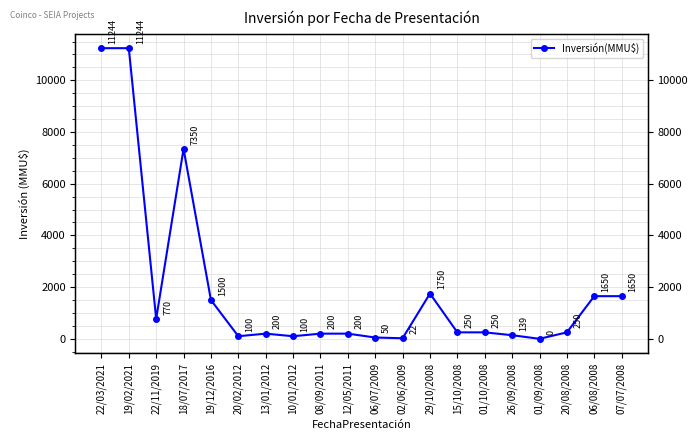

True or false: there are more than 2 points higher than both neighbors.

True